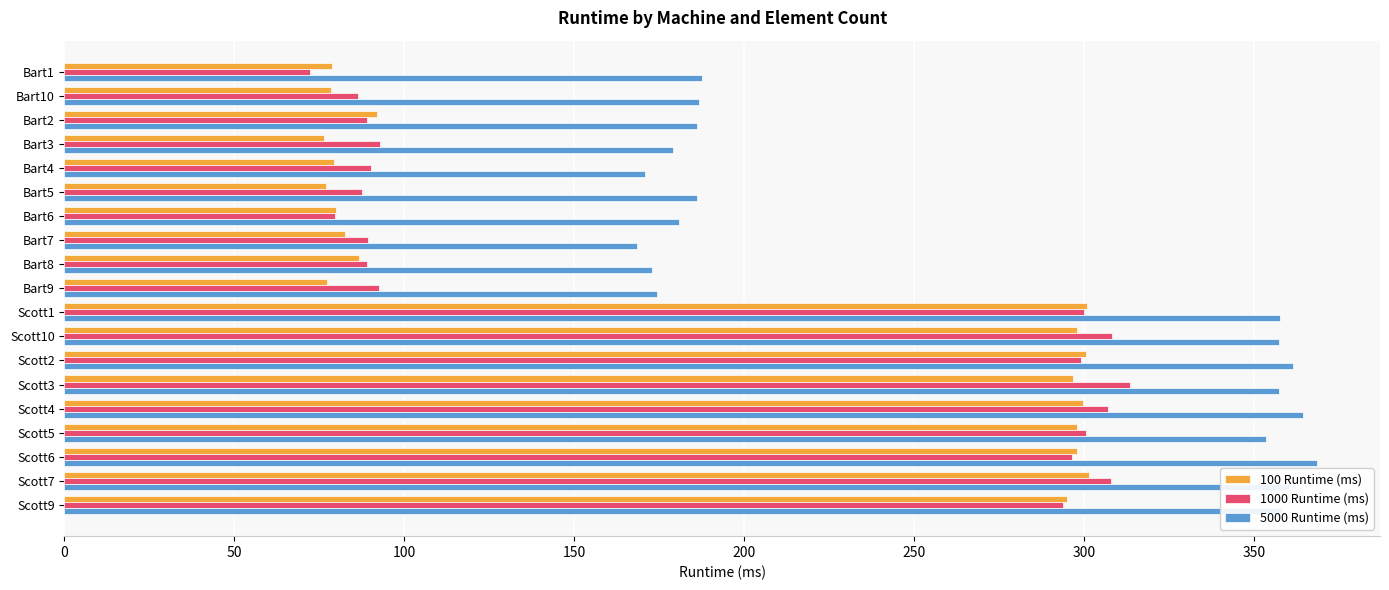

What is the highest value of the 100 Runtime (ms) series?

301.6